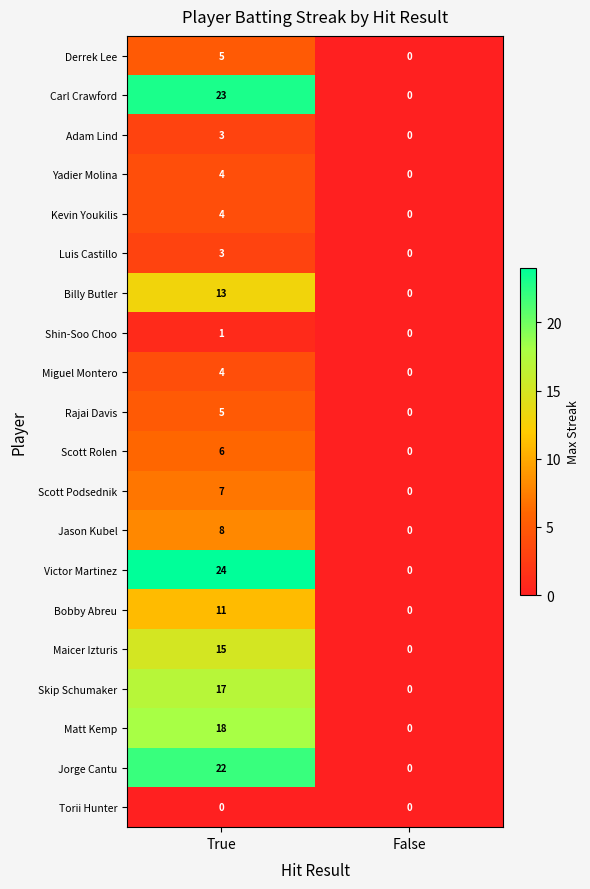

Rank the categories by Yadier Molina value from highest to lowest.

True, False